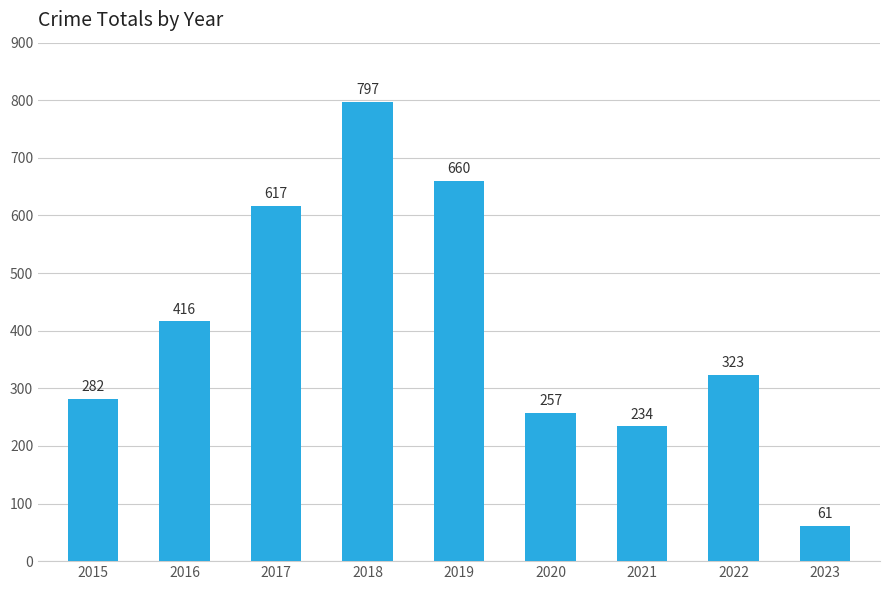

Rank the categories by value from highest to lowest.

2018, 2019, 2017, 2016, 2022, 2015, 2020, 2021, 2023